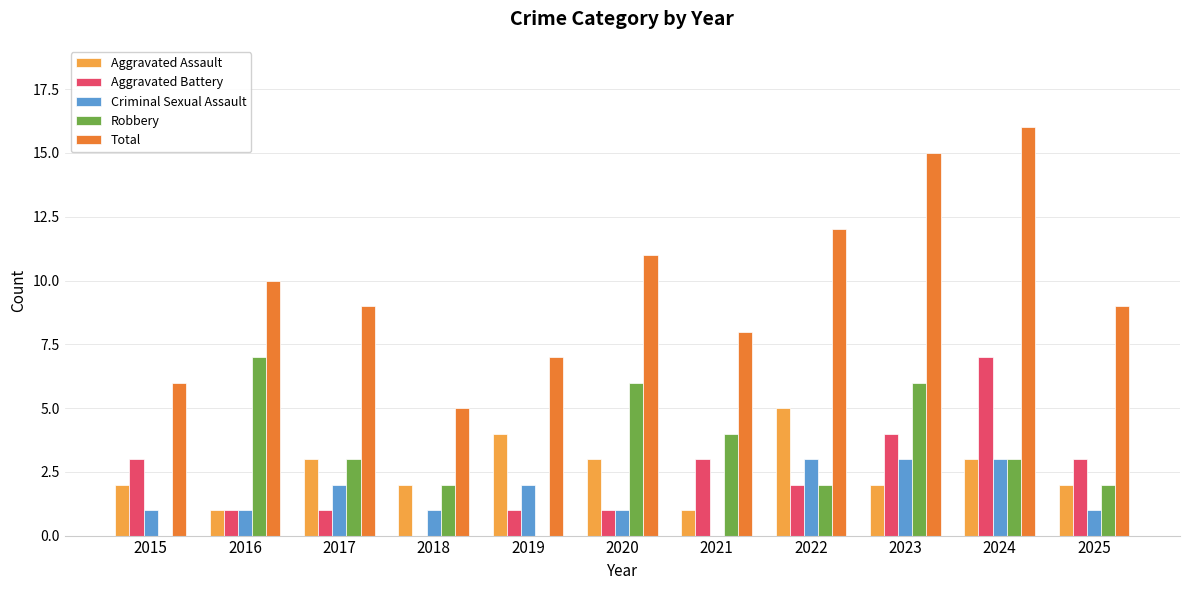

What is the sum of the Total values at 2018 and 2021?

13